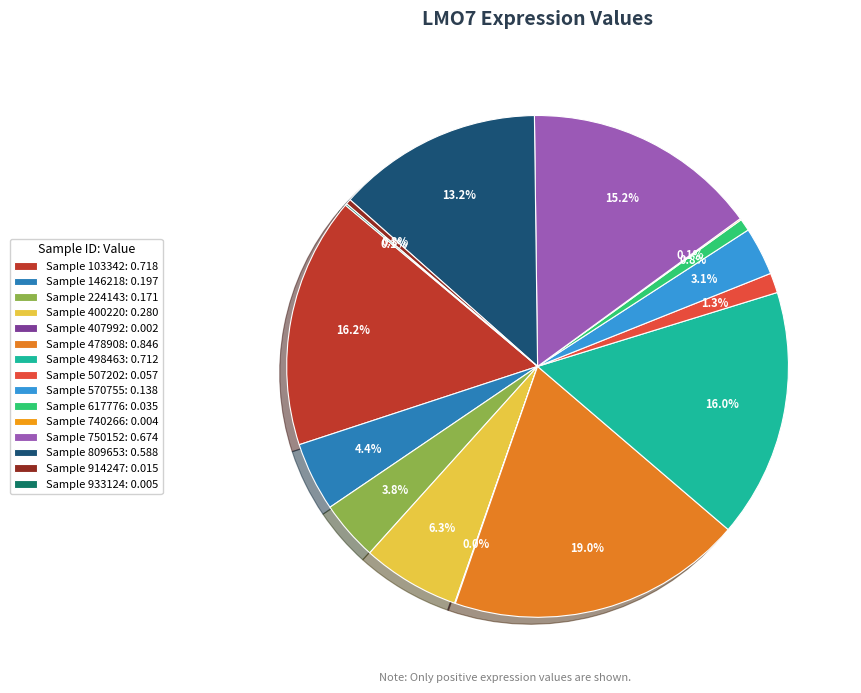

How many segments does this pie chart have?

15